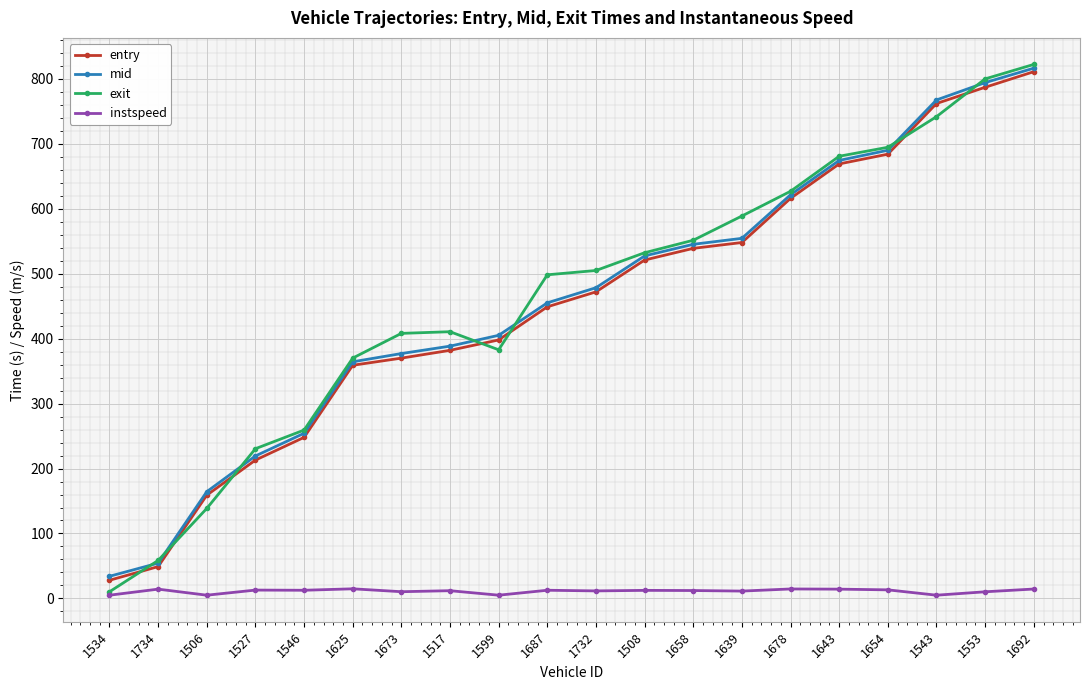

What position from the right is 1543?

3